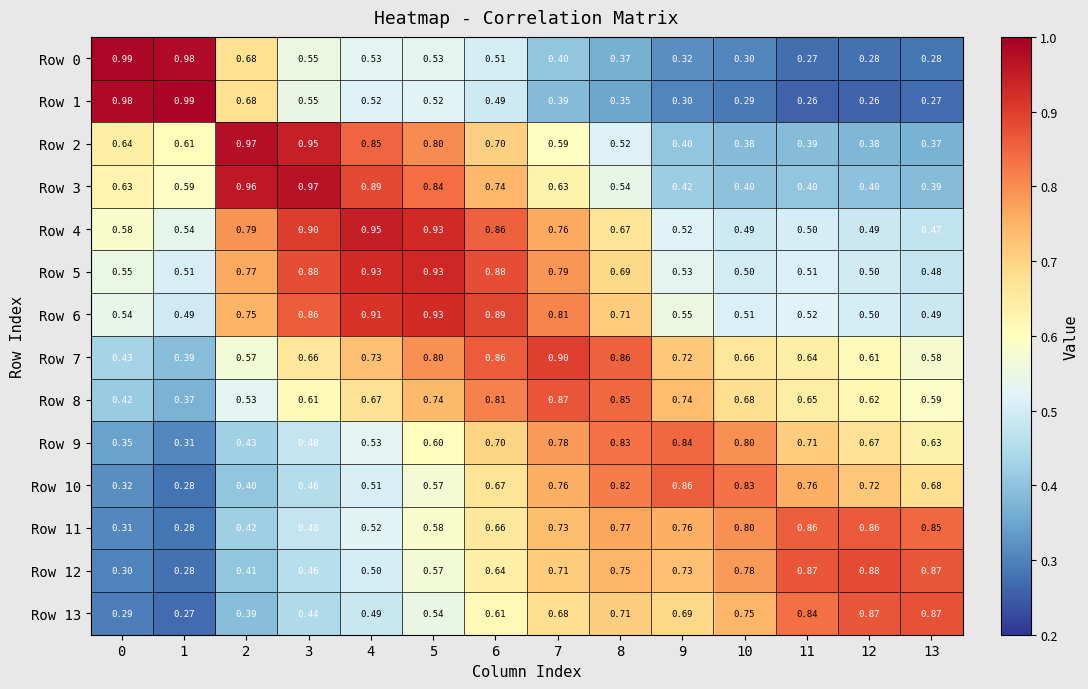

Is the value of Row 7 at 8 greater than the value of Row 2 at 11?

Yes